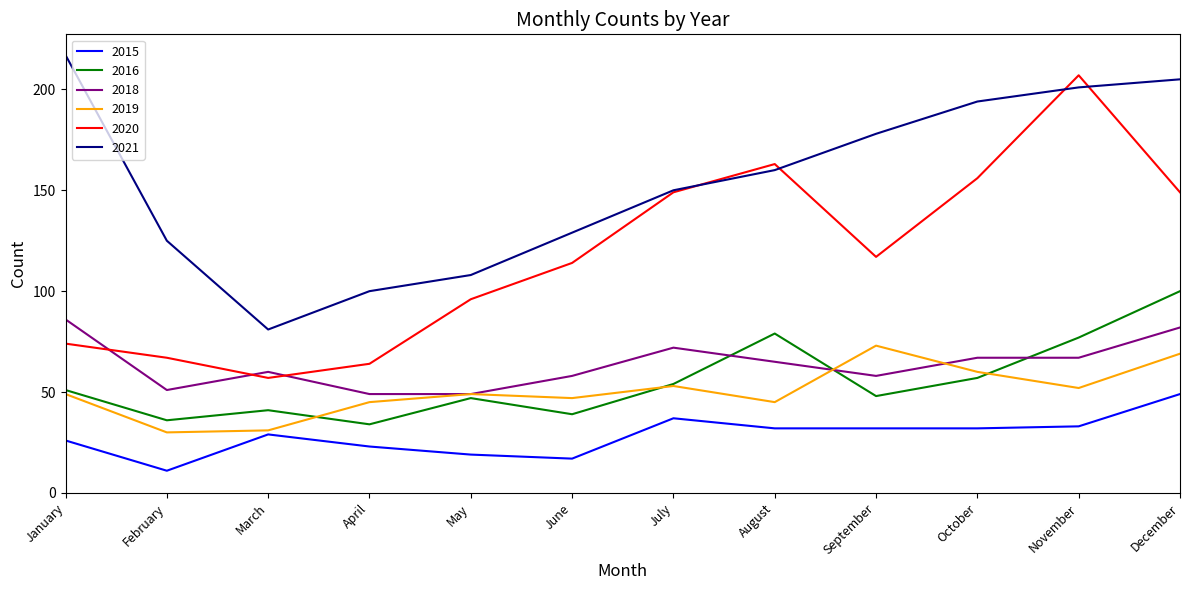

Rank the series at December from lowest to highest value.

2015, 2019, 2018, 2016, 2020, 2021